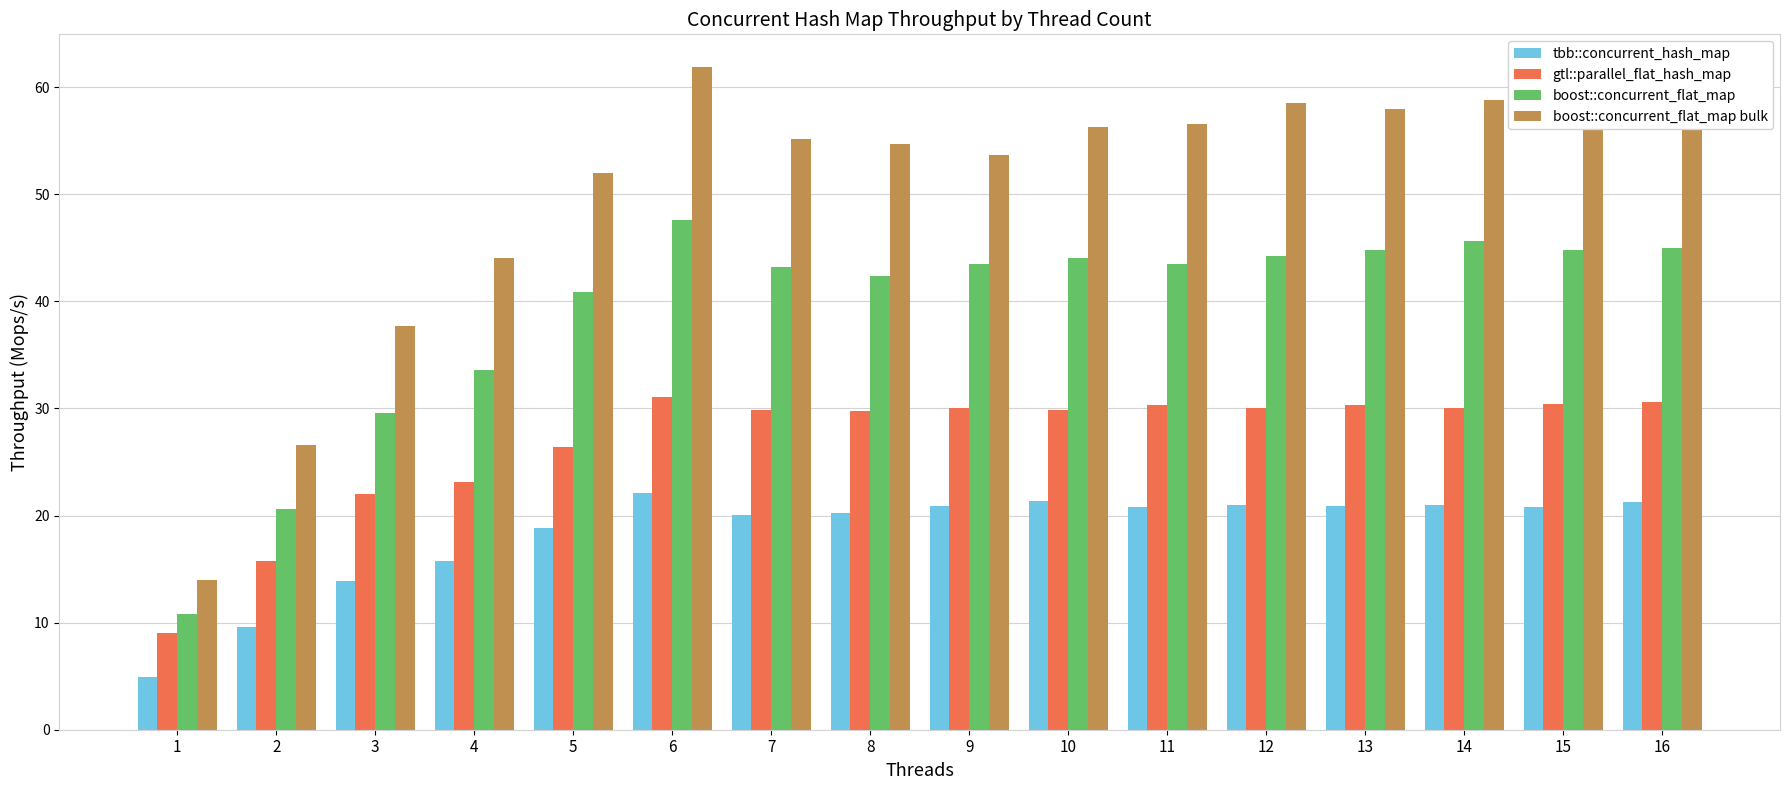

Is it true that boost::concurrent_flat_map bulk equals 82.7 at 6?

False